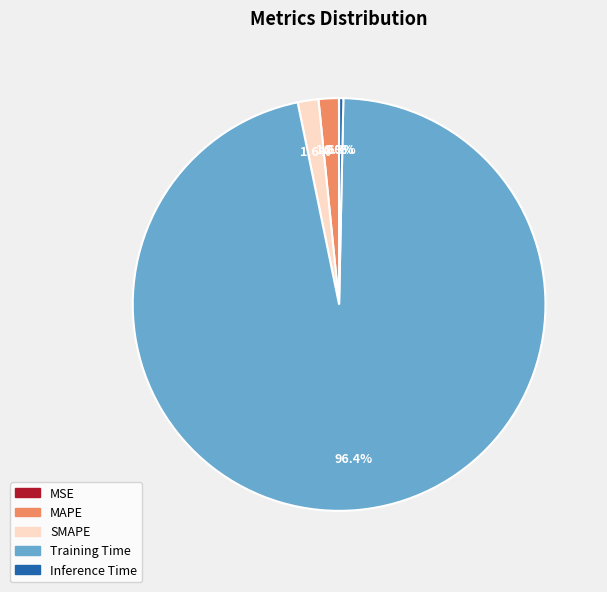

Does any single category account for the majority?

Yes